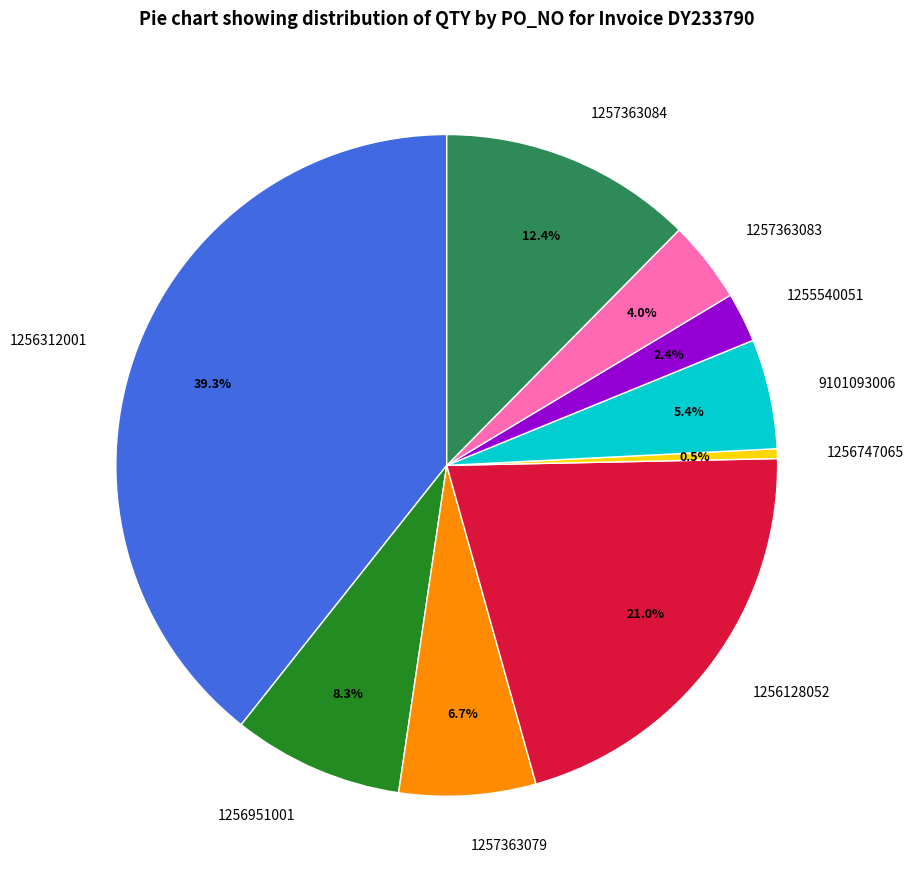

To the nearest percent, what is the combined percentage of 1257363083 and 1256128052?

25%